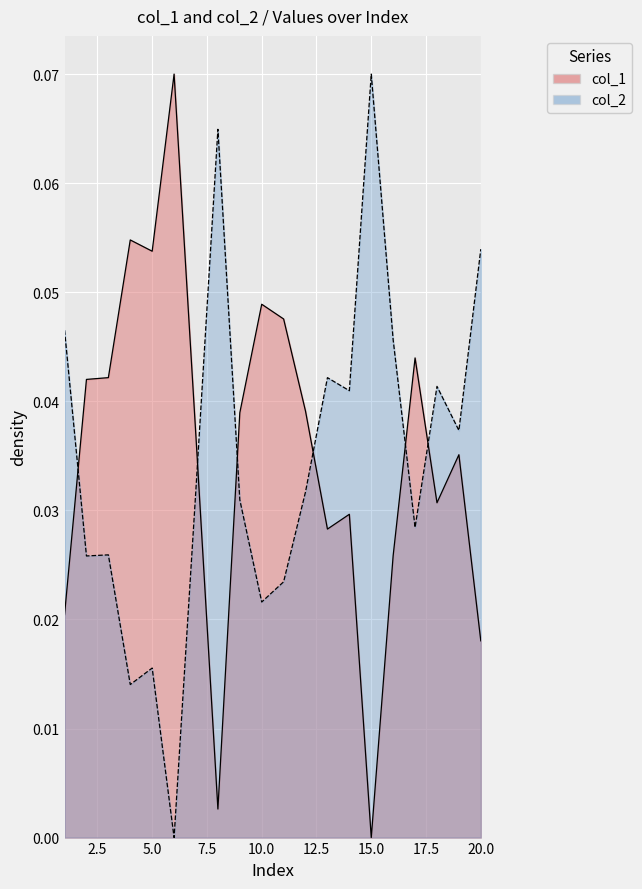

At how many categories does at least one series exceed 0?

20